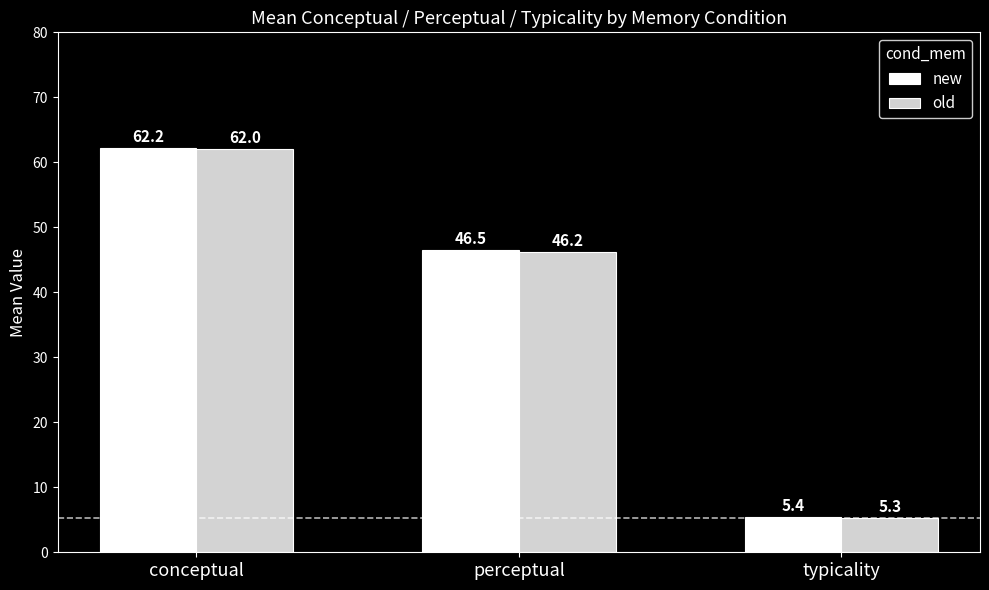

How many groups of bars are there?

3